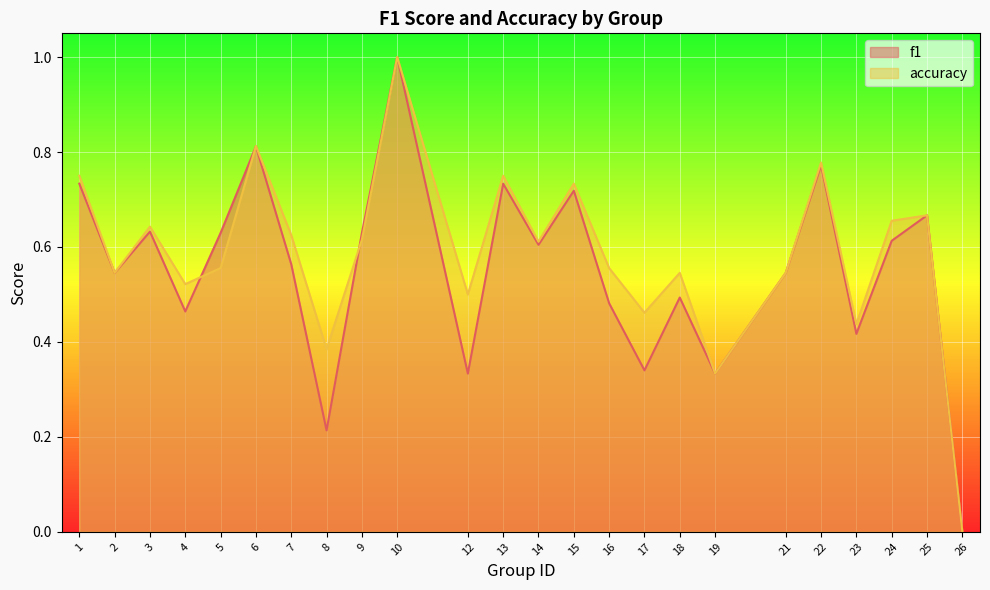

Rank the series at 4 from lowest to highest value.

f1, accuracy